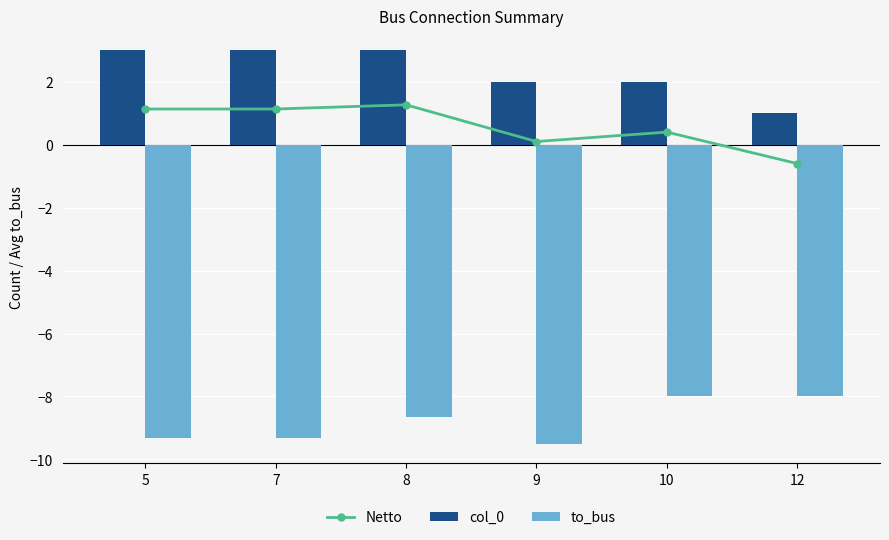

How many to_bus values are between -9 and -8?

3